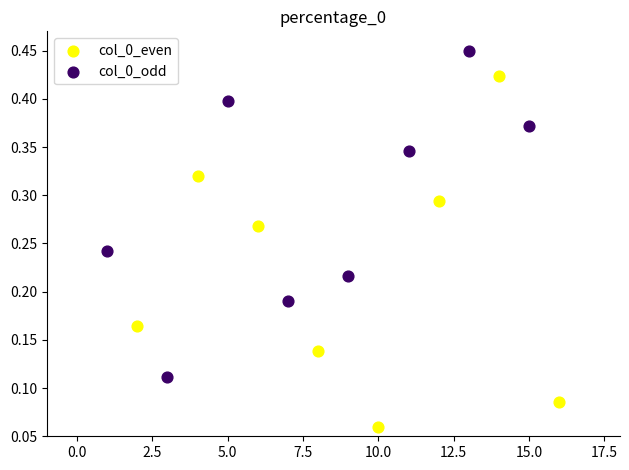

Which series contains the highest Y value?

col_0_odd